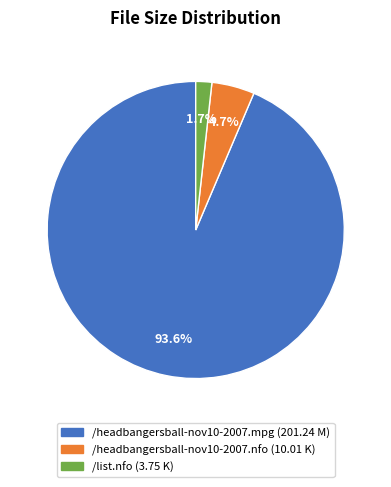

Is /headbangersball-nov10-2007.nfo the majority of the pie?

No